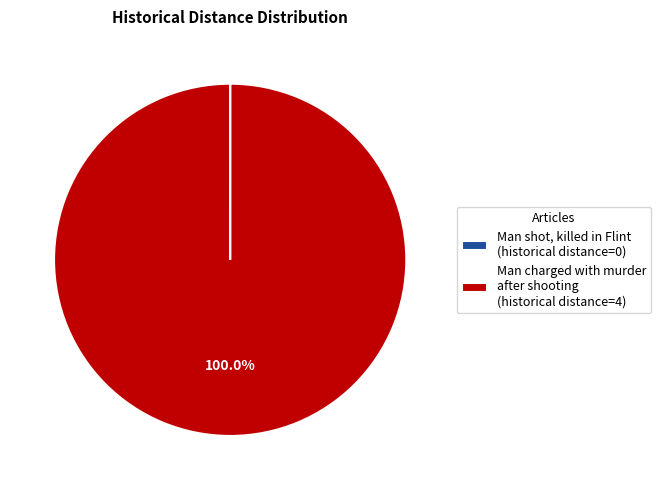

Is Man charged with murder after shooting (historical distance=4) the majority of the pie?

Yes